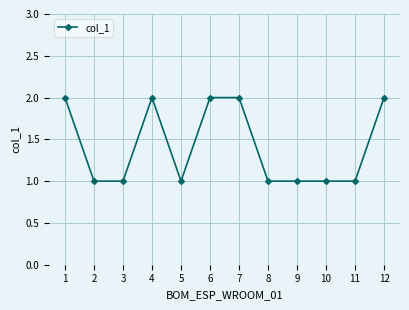

The value at 5 is 0. True or false?

False